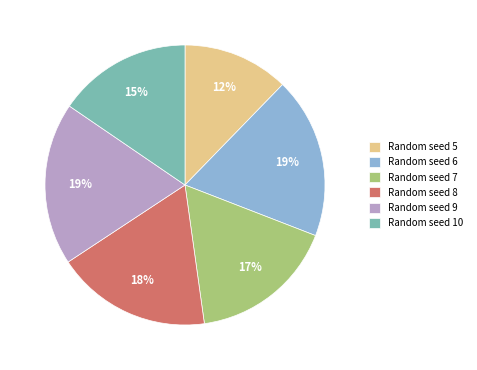

Which has a higher value, Random seed 8 or Random seed 5?

Random seed 8